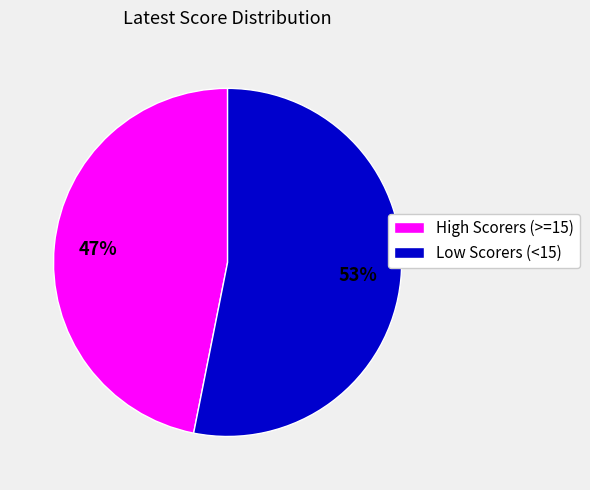

To the nearest percent, what is the difference between the largest and smallest slice percentages?

6%